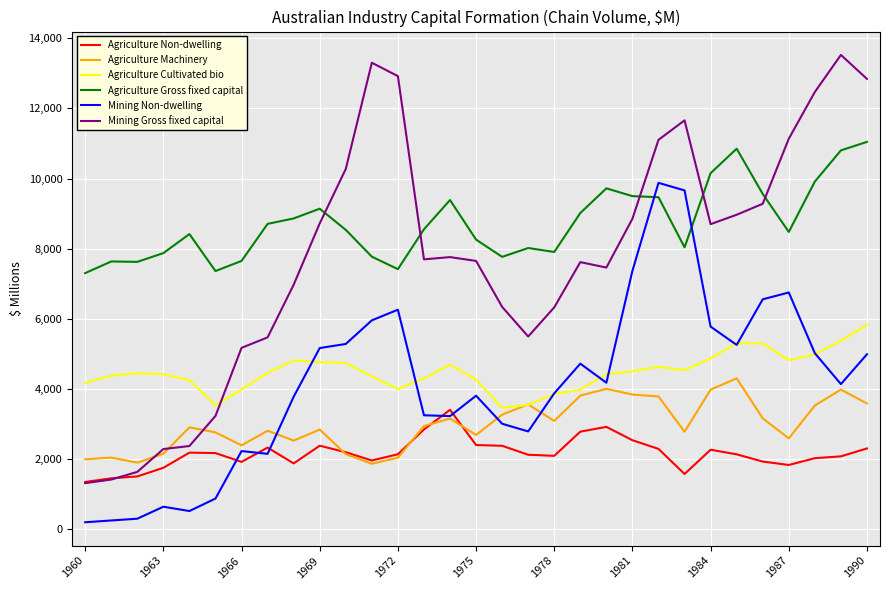

Rank the series by their maximum value, from highest to lowest.

Mining Gross fixed capital, Agriculture Gross fixed capital, Mining Non-dwelling, Agriculture Cultivated bio, Agriculture Machinery, Agriculture Non-dwelling